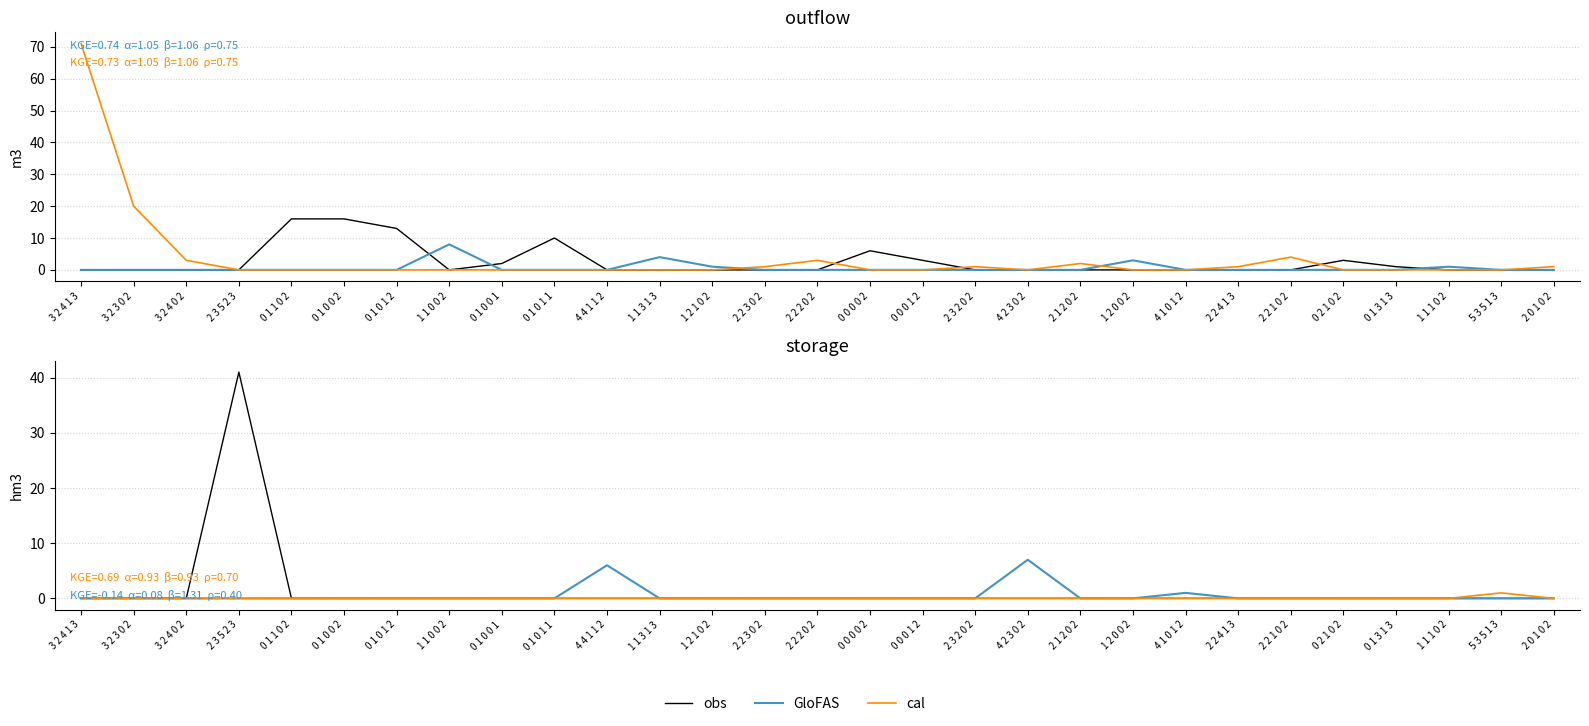

Rank the categories by cal value from highest to lowest.

5 3 5 1 3, 3 2 4 1 3, 3 2 3 0 2, 3 2 4 0 2, 2 3 5 2 3, 0 1 1 0 2, 0 1 0 0 2, 0 1 0 1 2, 1 1 0 0 2, 0 1 0 0 1, 0 1 0 1 1, 4 4 1 1 2, 1 1 3 1 3, 1 2 1 0 2, 2 2 3 0 2, 2 2 2 0 2, 0 0 0 0 2, 0 0 0 1 2, 2 3 2 0 2, 4 2 3 0 2, 2 1 2 0 2, 1 2 0 0 2, 4 1 0 1 2, 2 2 4 1 3, 2 2 1 0 2, 0 2 1 0 2, 0 1 3 1 3, 1 1 1 0 2, 2 0 1 0 2